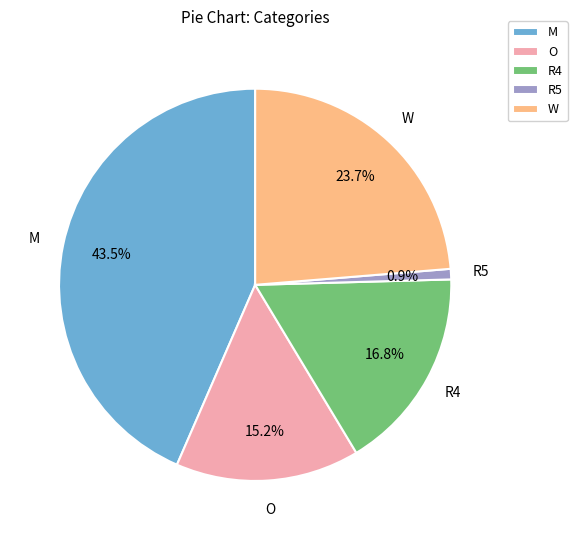

Count the number of slices in the pie.

5